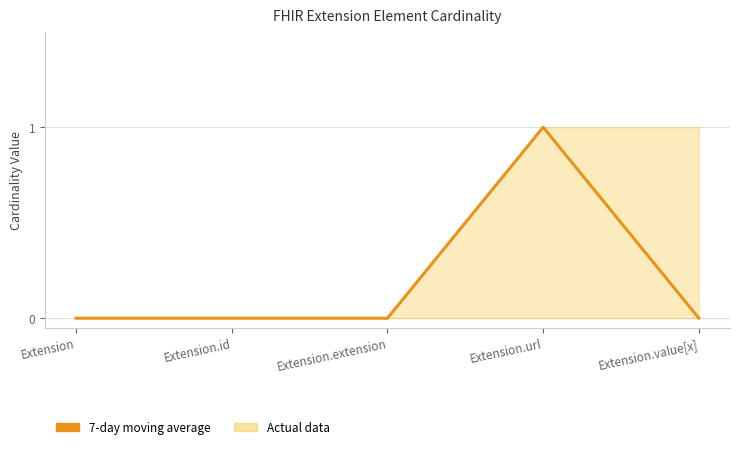

Which has a higher value, Extension.url or Extension.id?

Extension.url